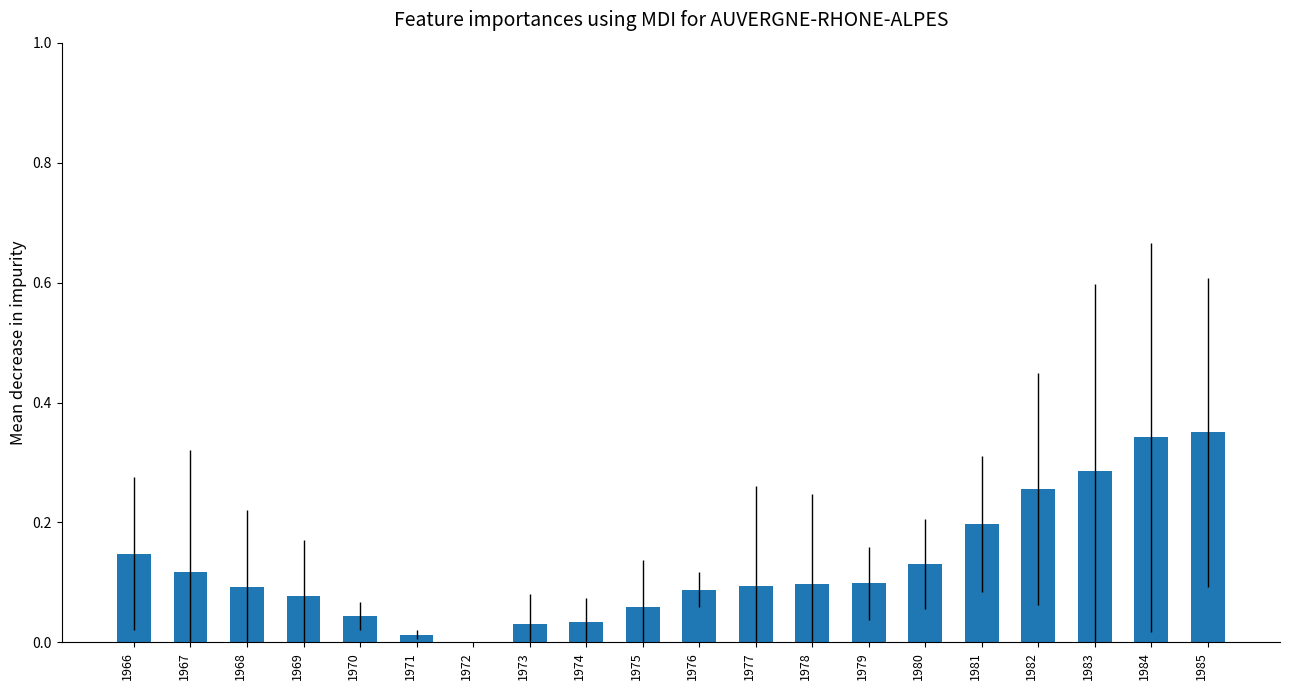

The chart shows a value of 0.2 at 1977. True or false?

False